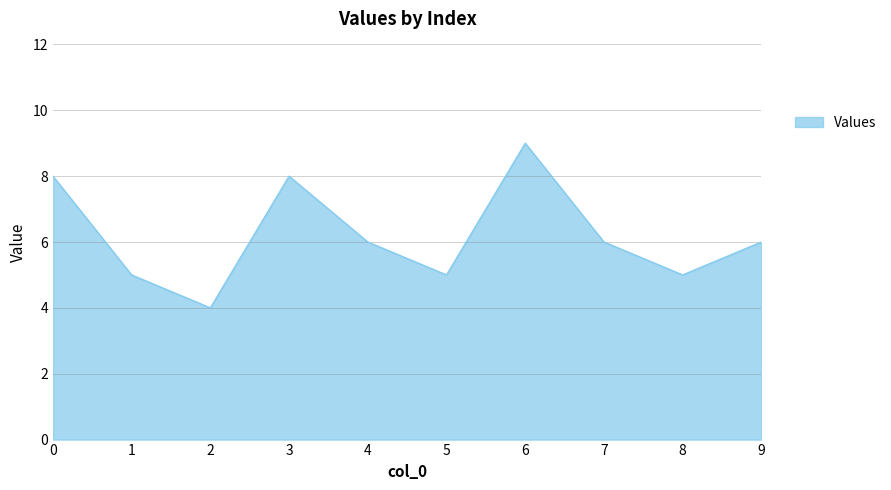

The value at 1 is 5. True or false?

True